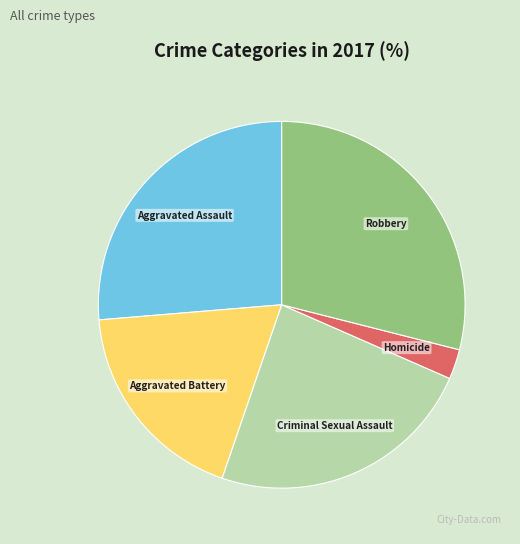

How many segments does this pie chart have?

5